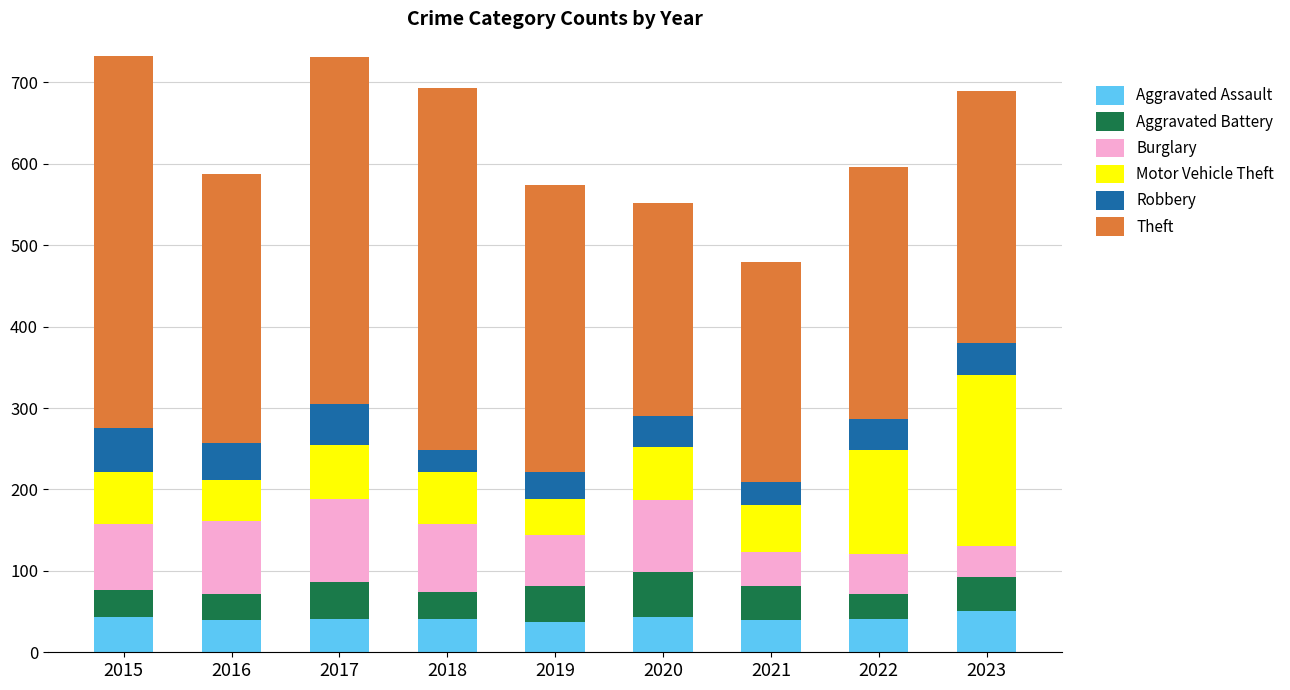

What is the total value across all series at 2021?

479